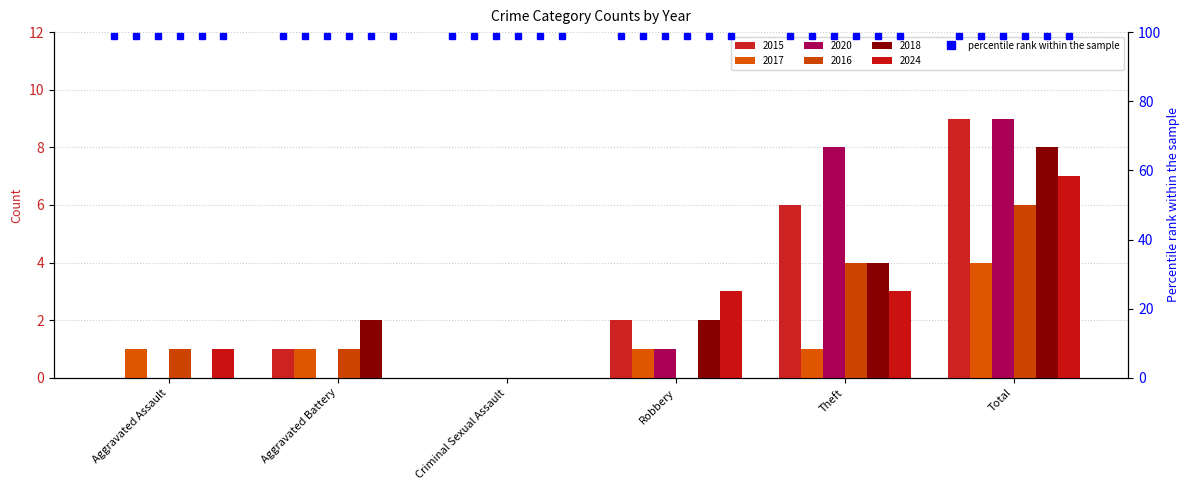

Between Criminal Sexual Assault and Total, which series saw the biggest shift?

2015